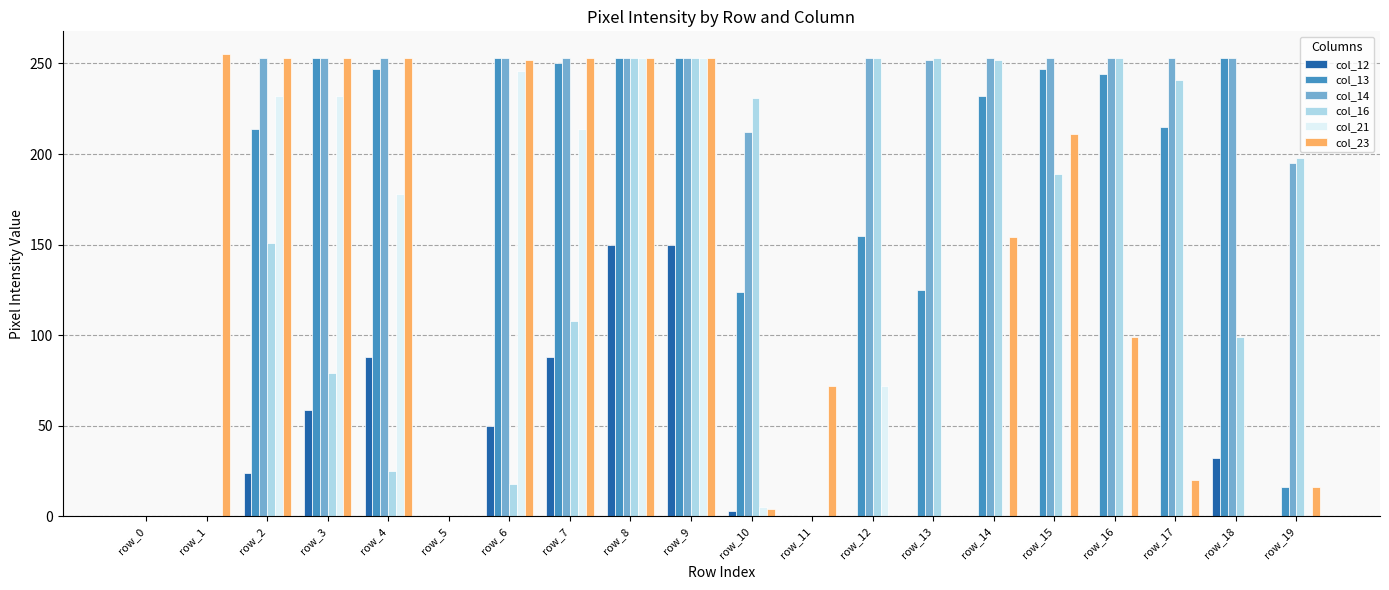

What is the approximate value of col_12 at row_8?

150